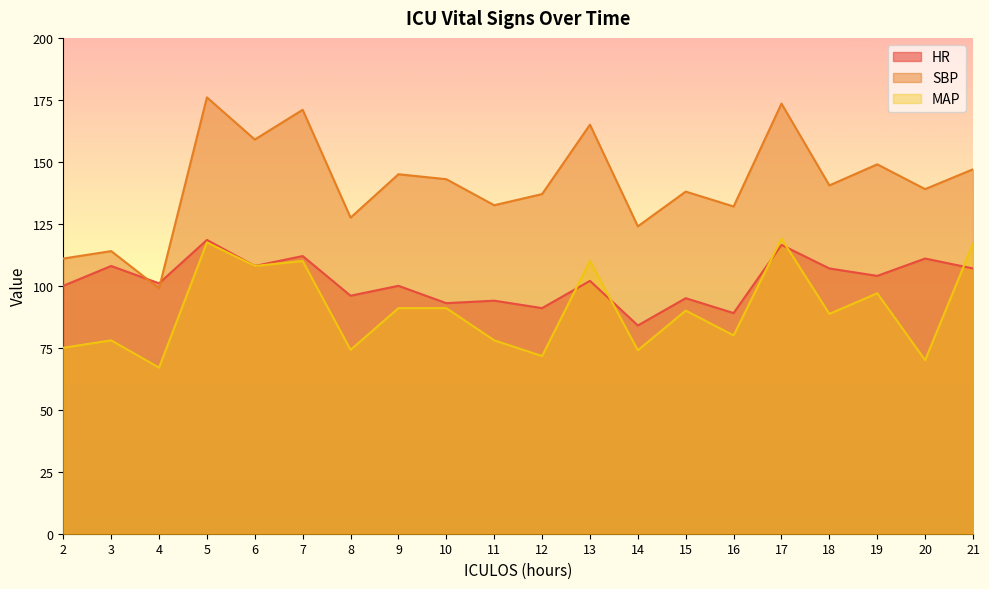

Rank the categories by SBP value from highest to lowest.

5, 17, 7, 13, 6, 19, 21, 9, 10, 18, 20, 15, 12, 11, 16, 8, 14, 3, 2, 4